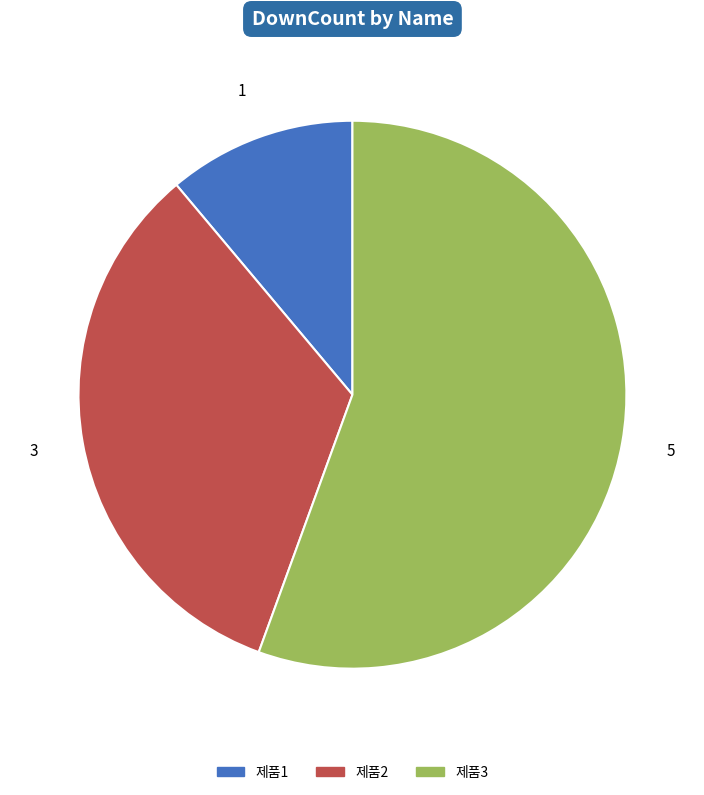

Count the number of slices in the pie.

3